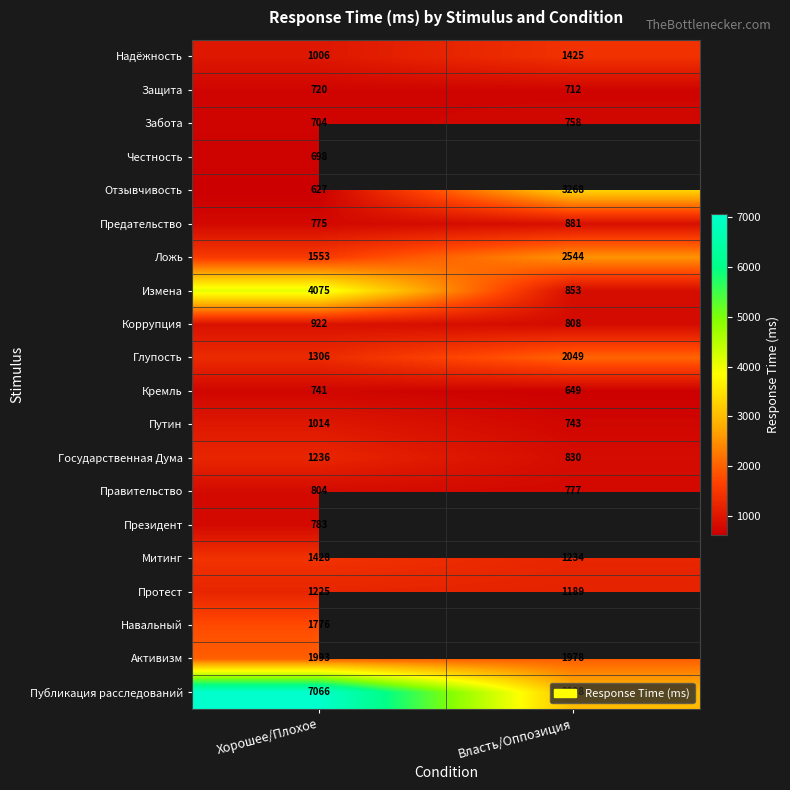

Is the value of Кремль at Власть/Оппозиция greater than the value of Митинг at Власть/Оппозиция?

No